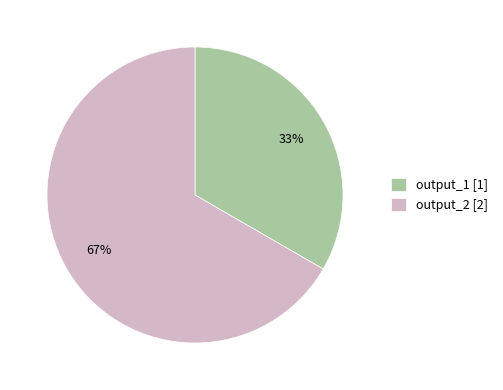

Do output_1 [1] and output_2 [2] together represent more than half of the pie?

Yes